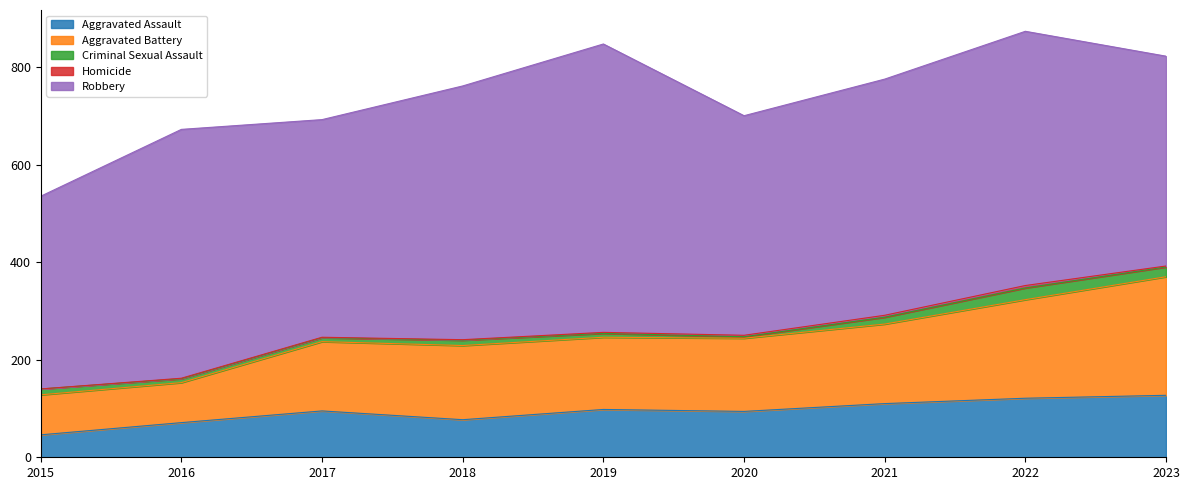

At which label does Robbery reach its minimum?

2015